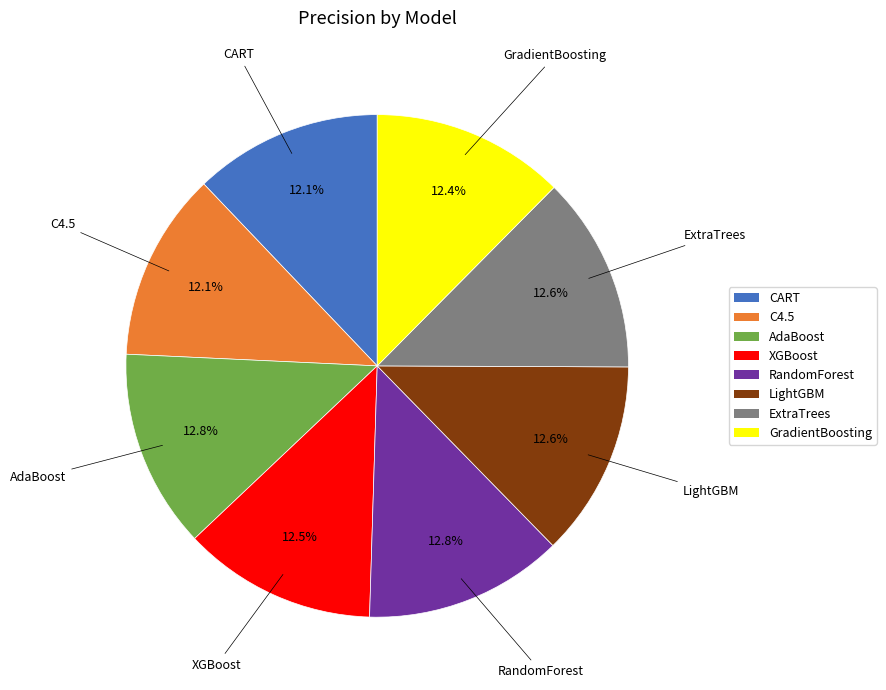

To the nearest percent, what percentage of the pie is ExtraTrees?

13%